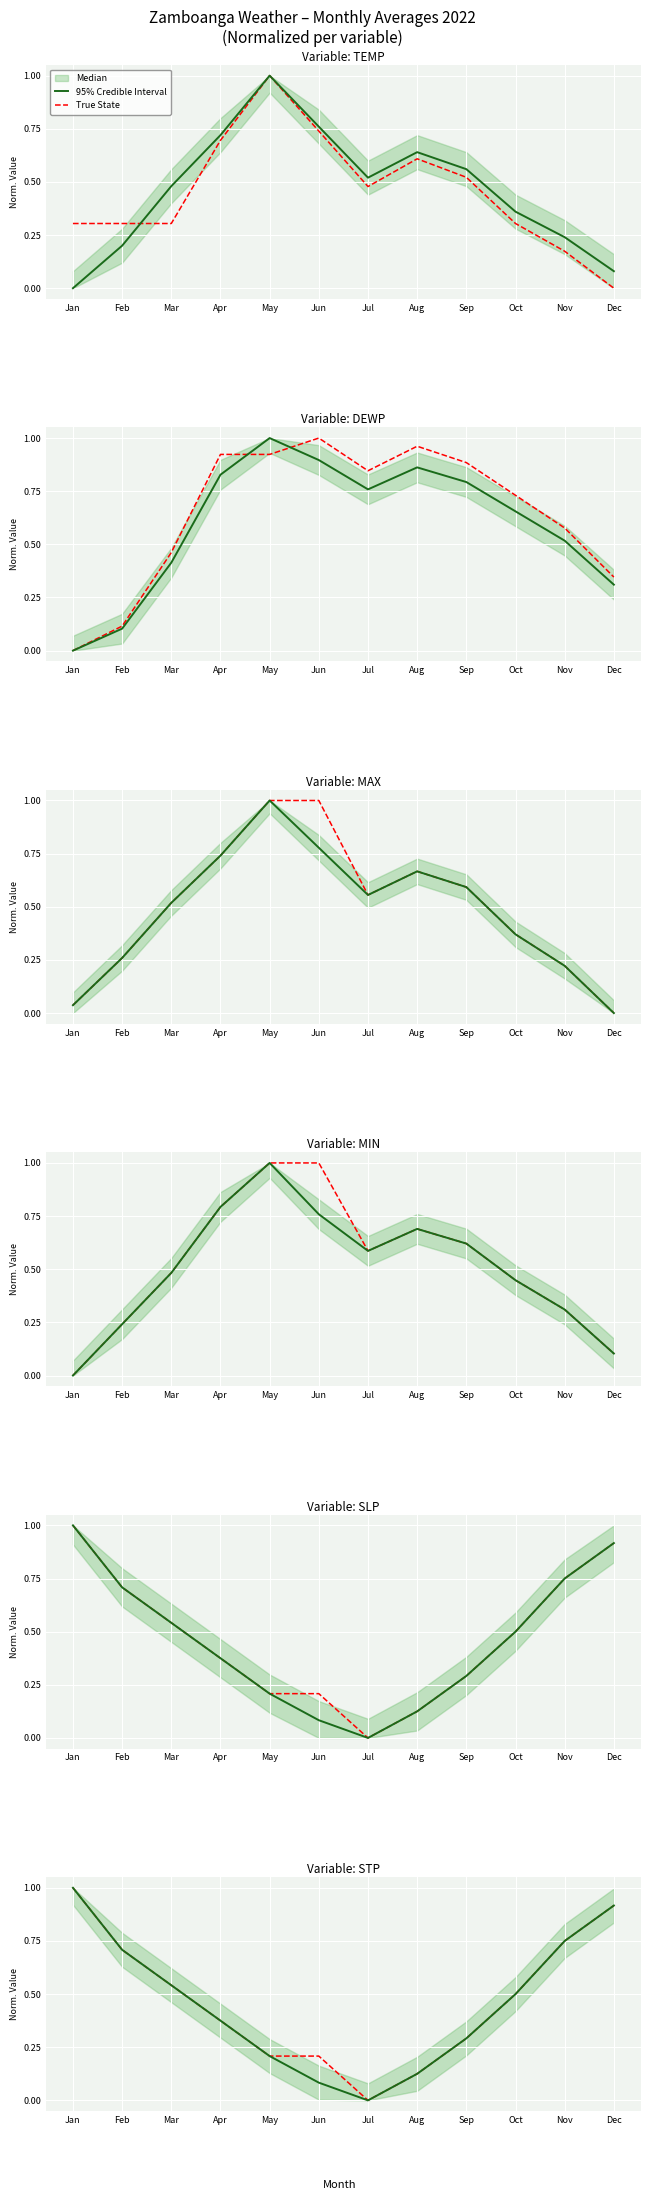

At which category is the sum across all series the highest?

Jan